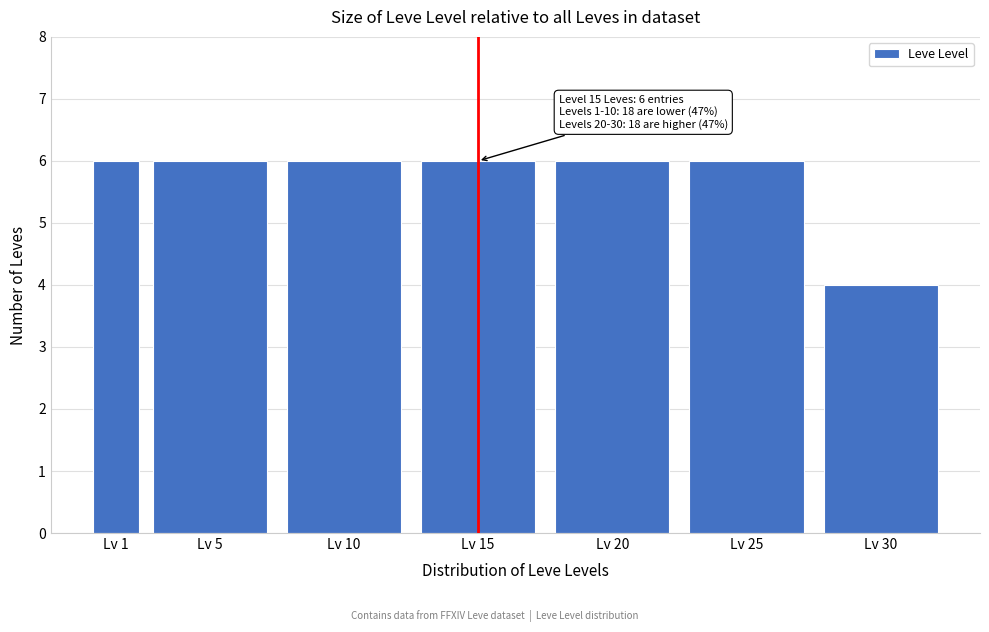

Reading left to right, what are all the values shown in this chart?

Lv 1=6	Lv 5=6	Lv 10=6	Lv 15=6	Lv 20=6	Lv 25=6	Lv 30=4